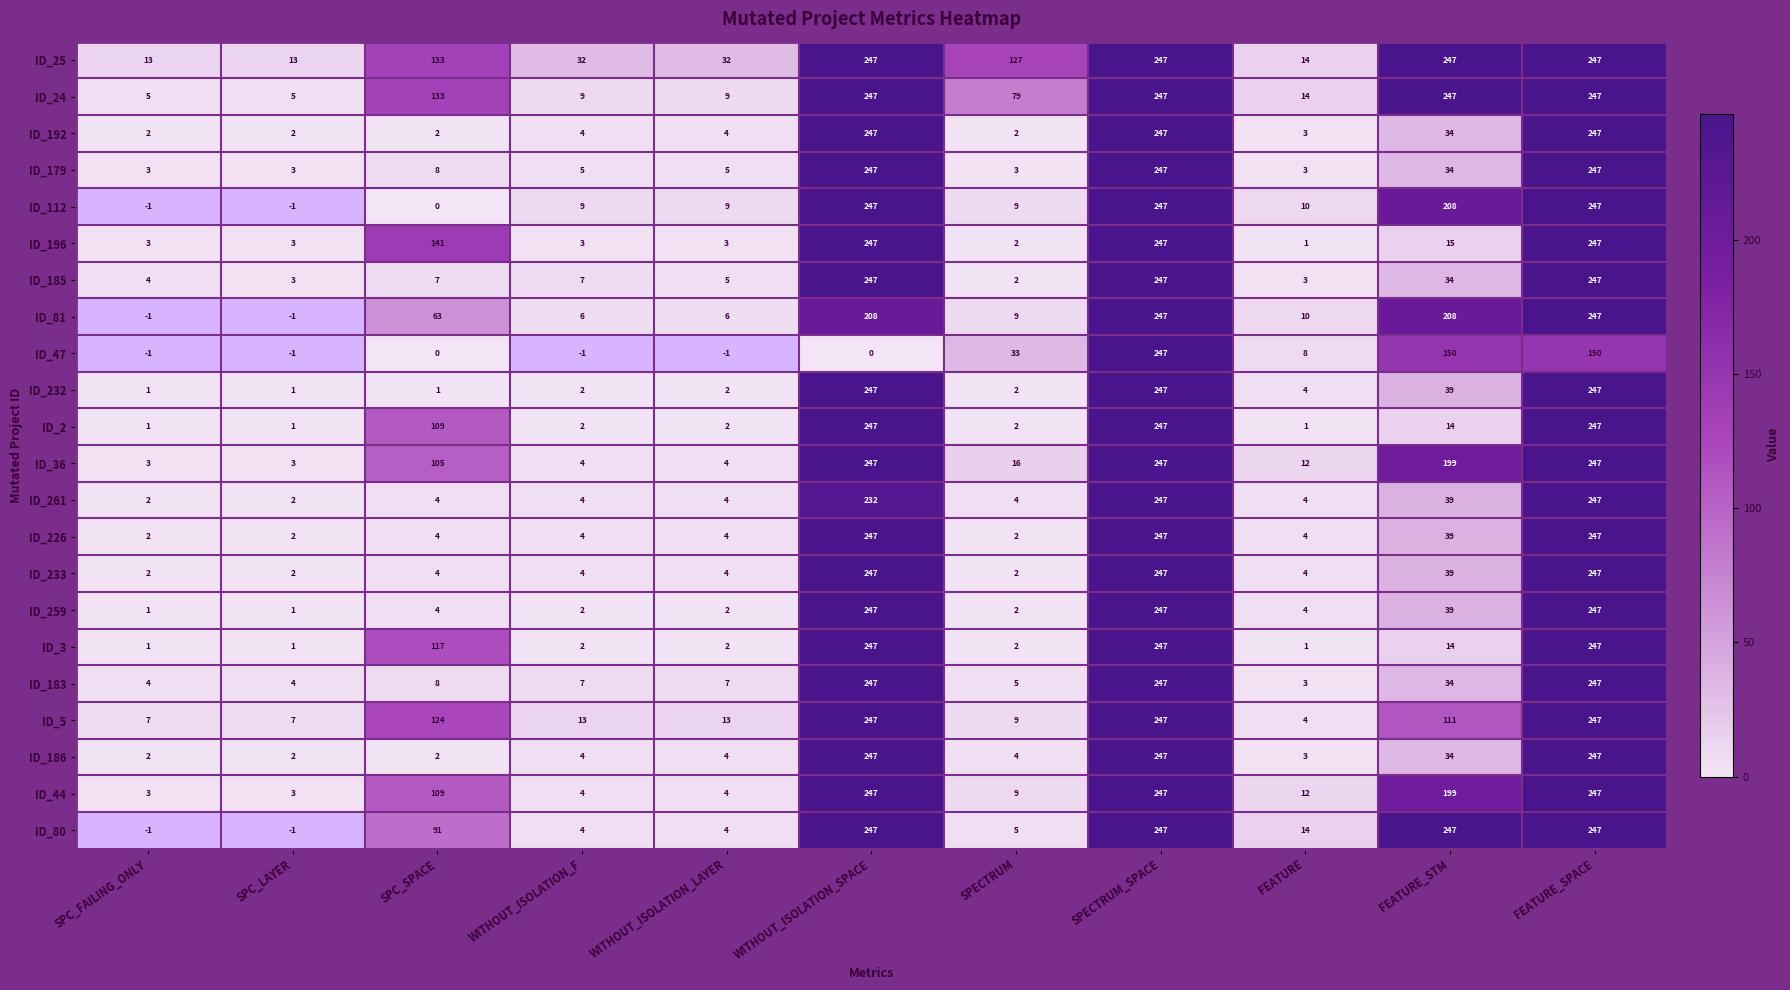

Is it true that ID_112 equals 4.2 at SPECTRUM?

False